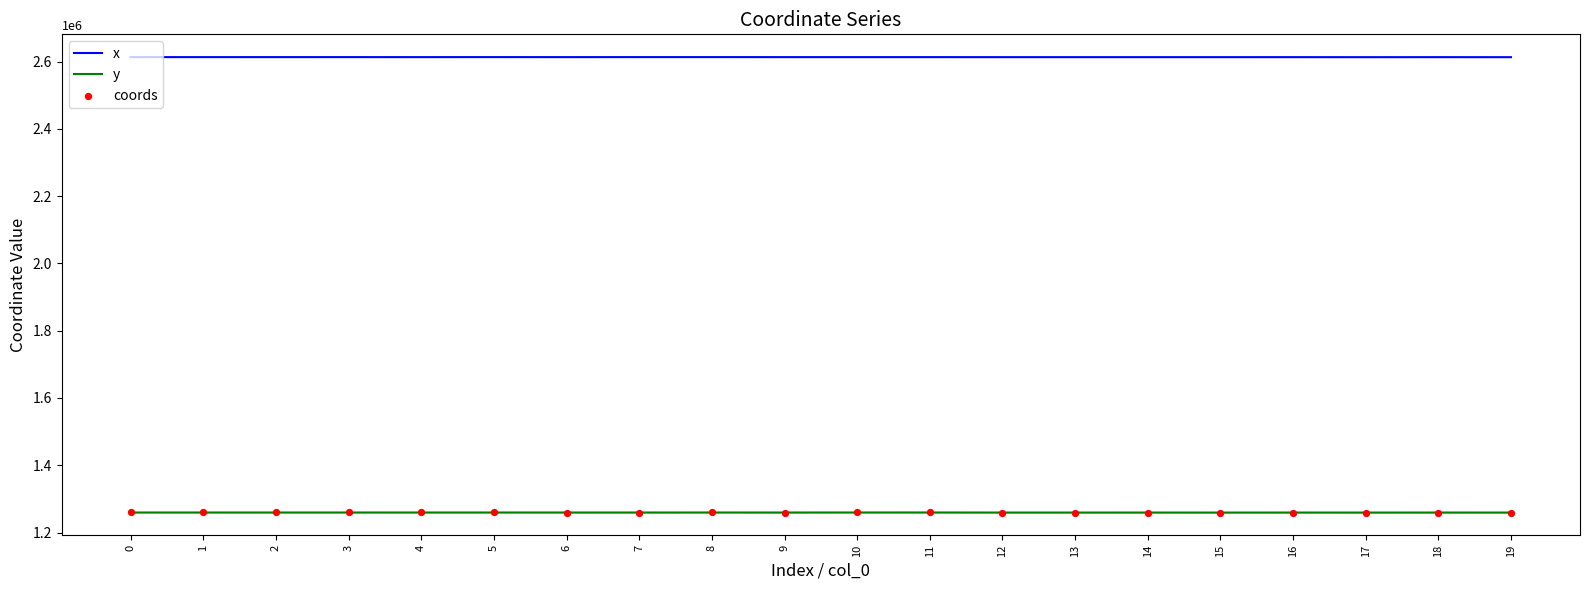

What is the difference between the highest and lowest values at 8?

1353512.9